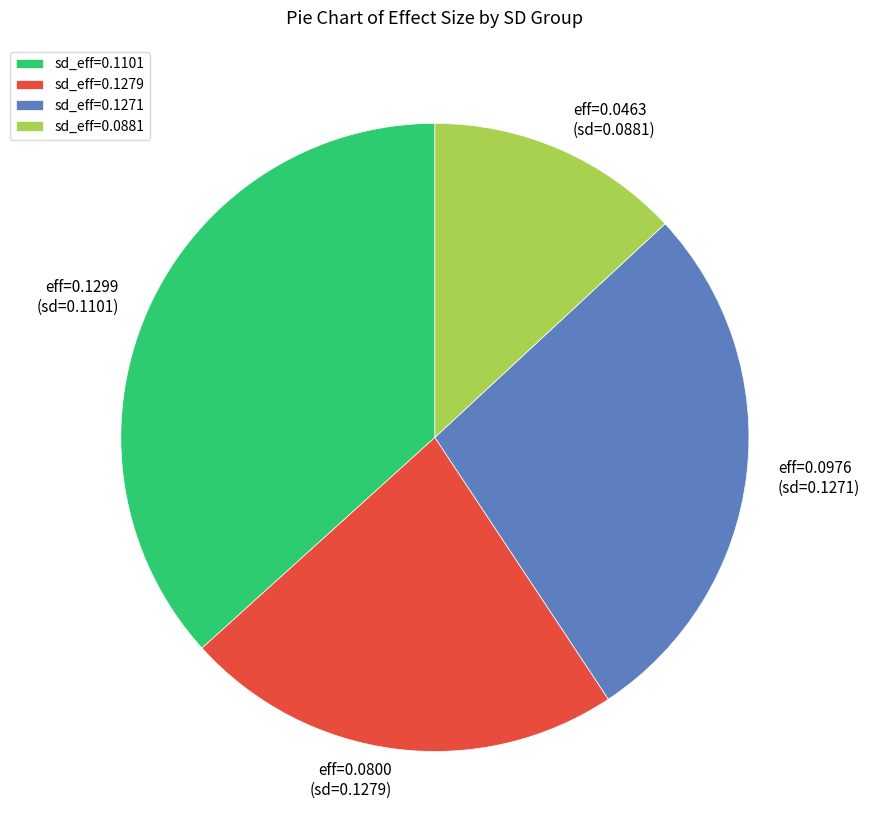

Which slice is the largest?

sd_eff=0.1101